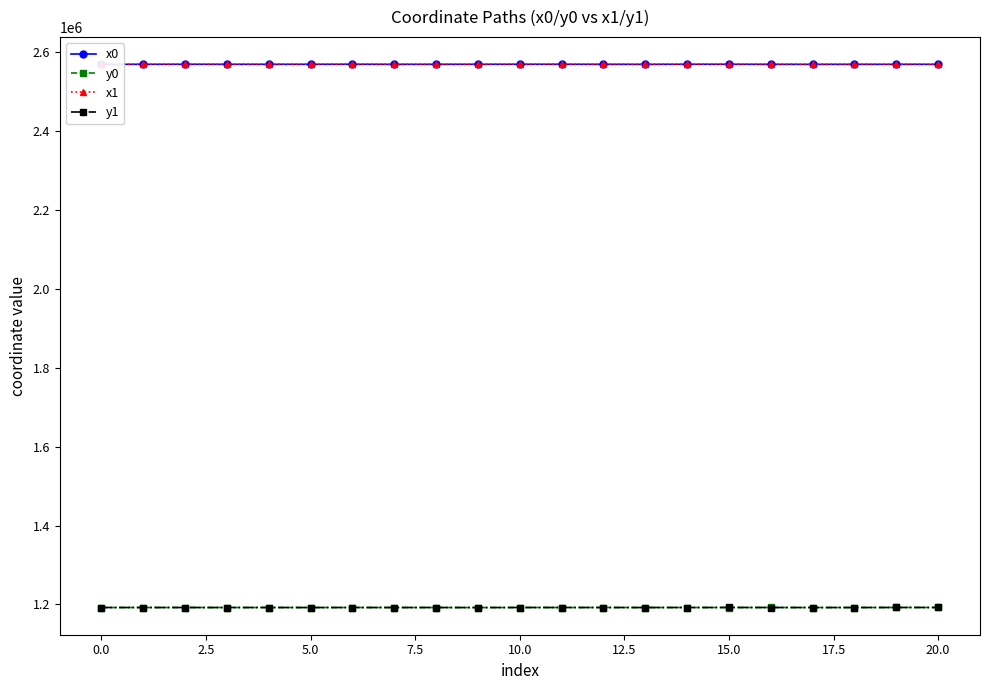

True or false: y1 has more than 0 points higher than both neighbors.

True